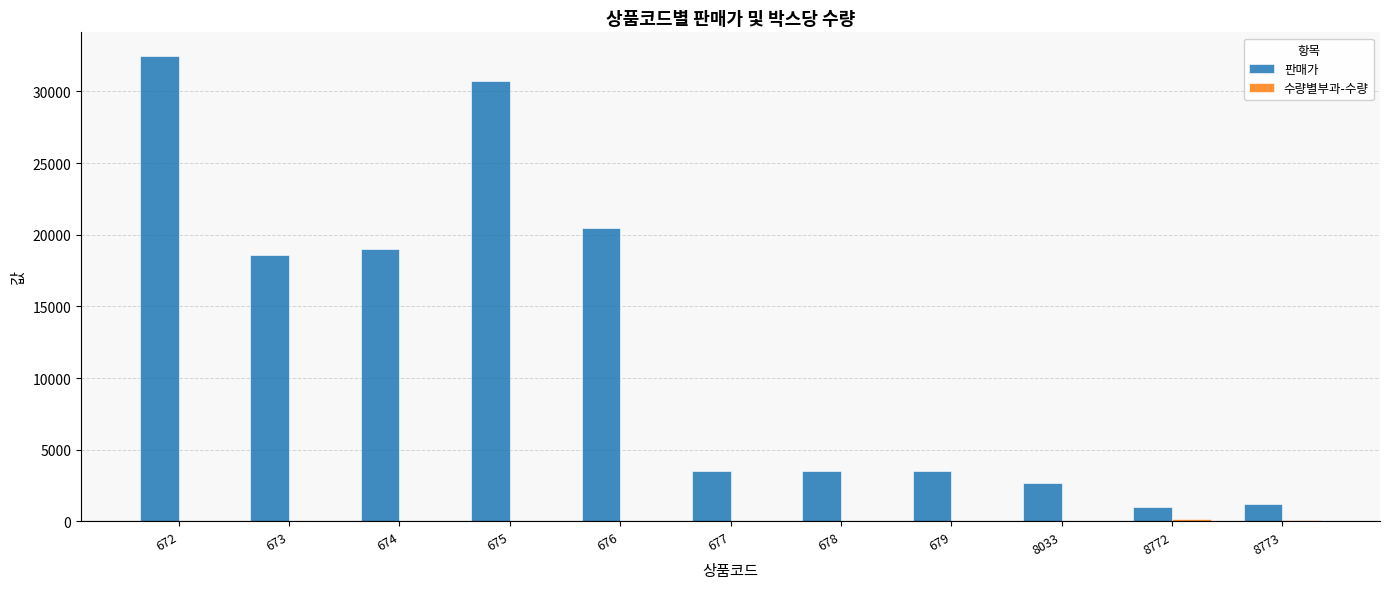

True or false: 판매가 has a value of 4450 at 8033.

False